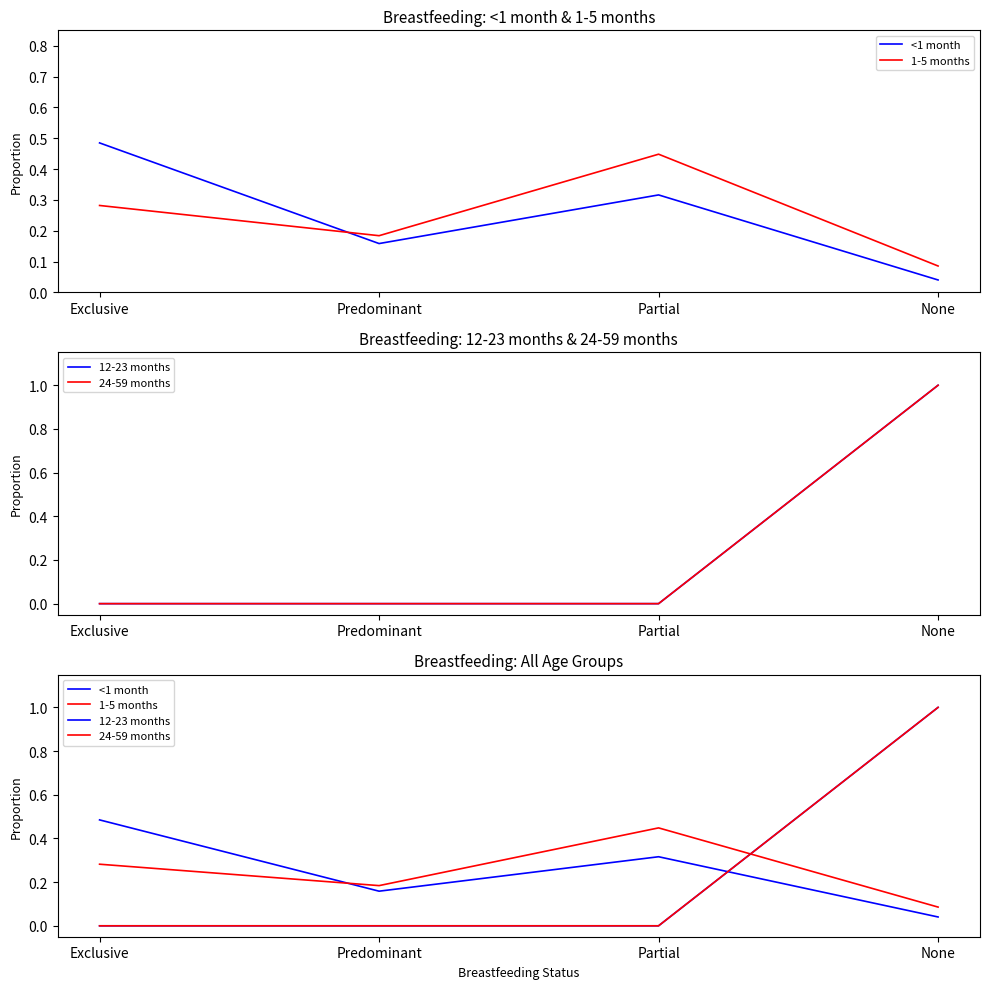

At which category is the sum across all series the highest?

None